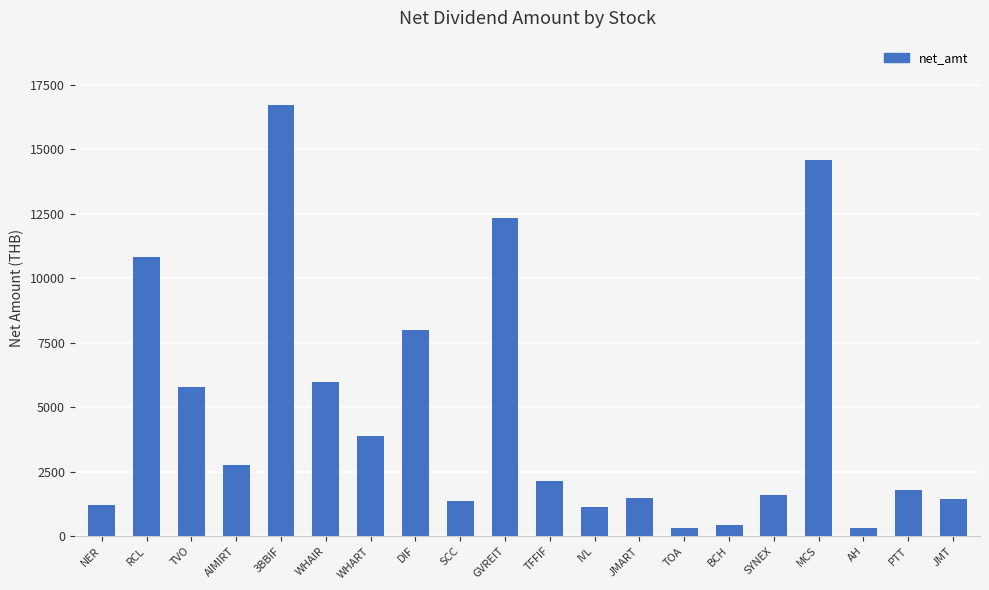

Does the chart contain any negative values?

No